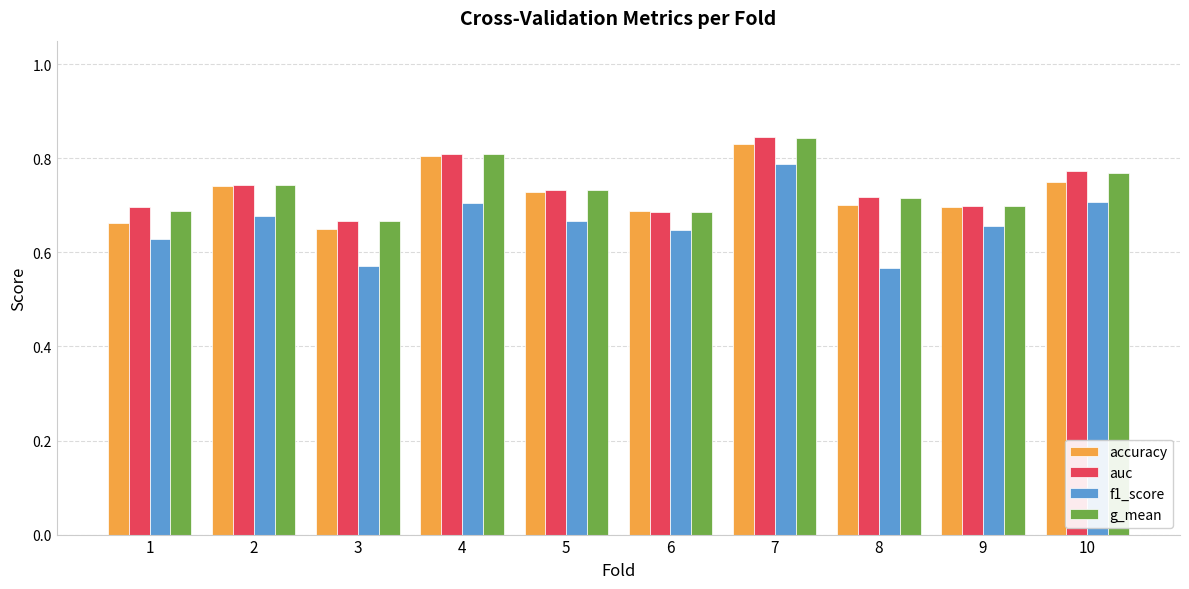

Does the chart contain stacked bars?

No